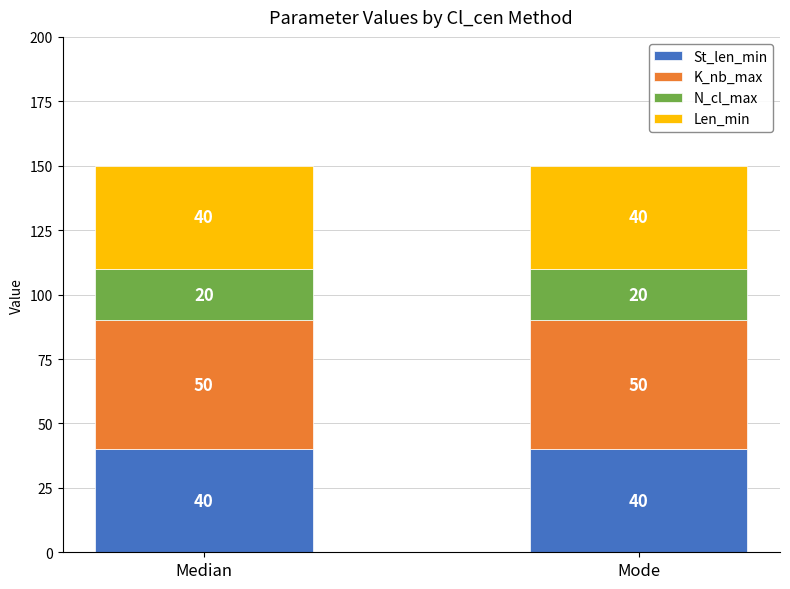

What is the total value across all series at Mode?

150